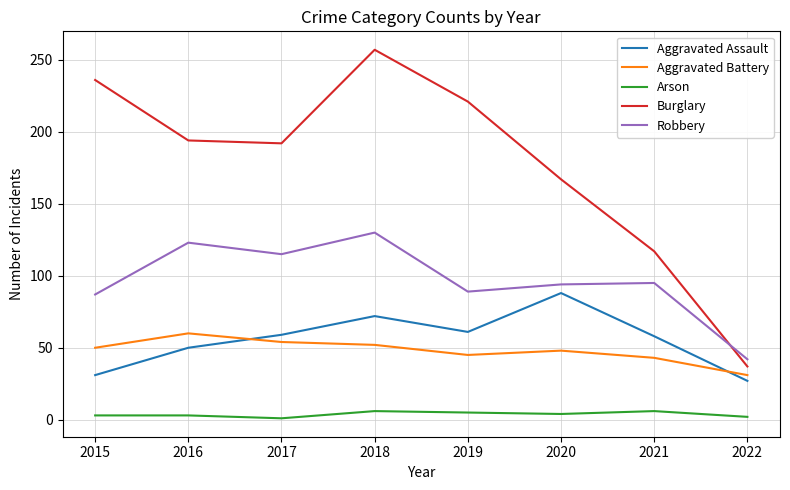

True or false: Arson has more than 0 points higher than both neighbors.

True